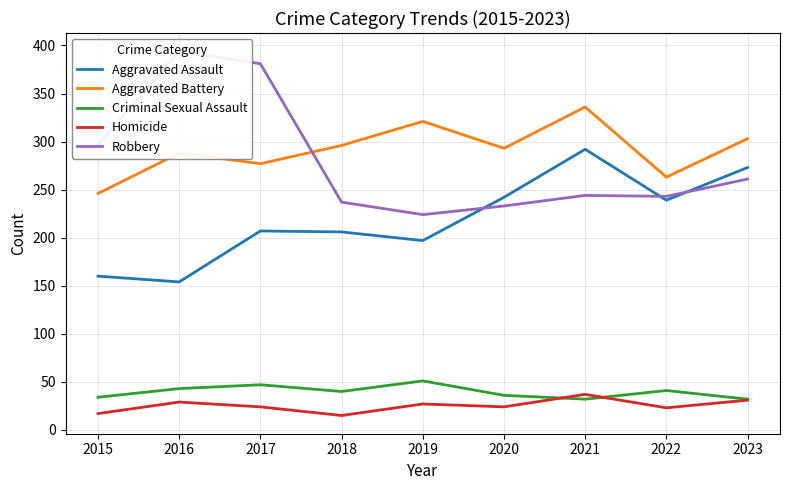

Which series has the widest spread of values?

Robbery